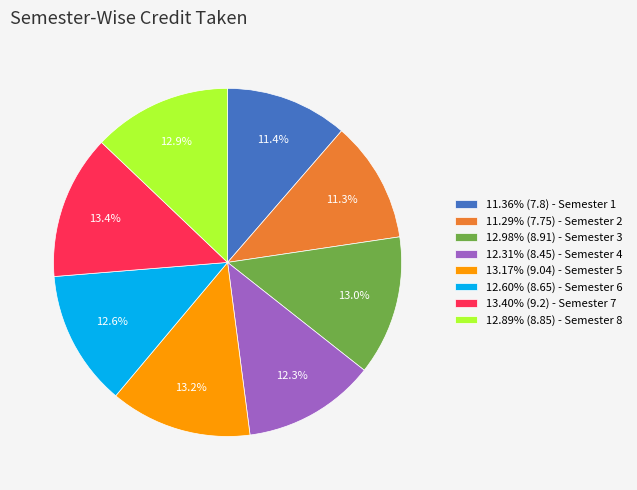

Does any single category account for the majority?

No